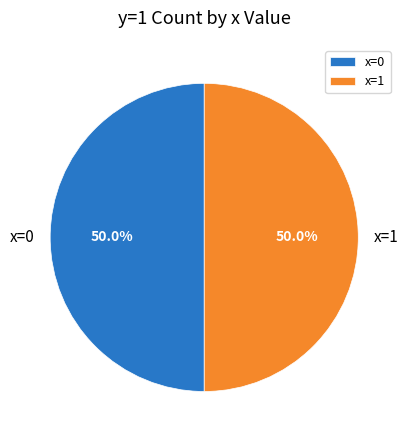

Combined, do x=0 and x=1 account for over 50%?

Yes